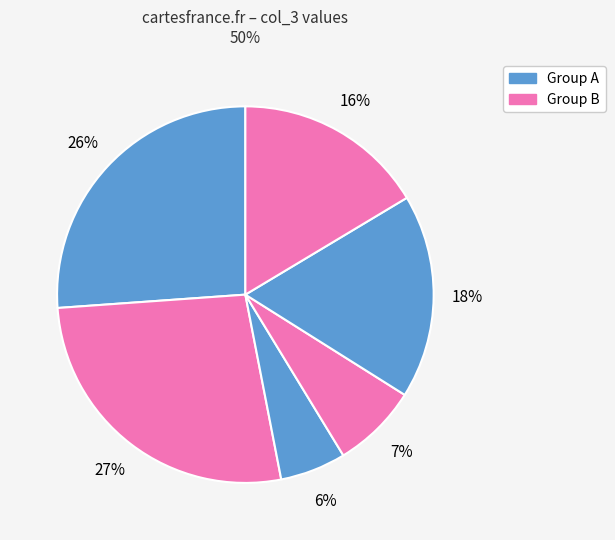

How many slices are in this pie chart?

6